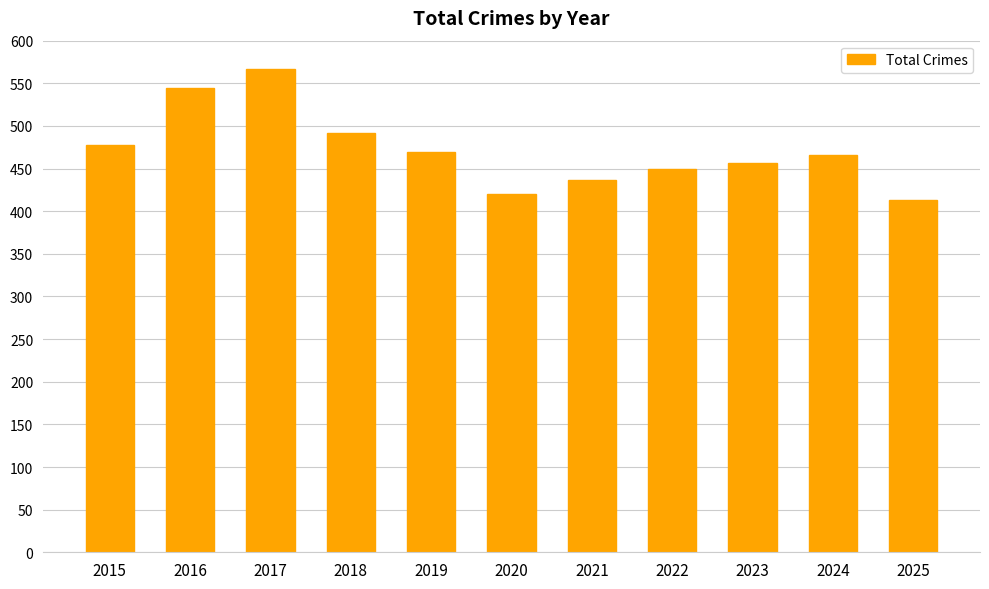

How many data points are less than 466?

5